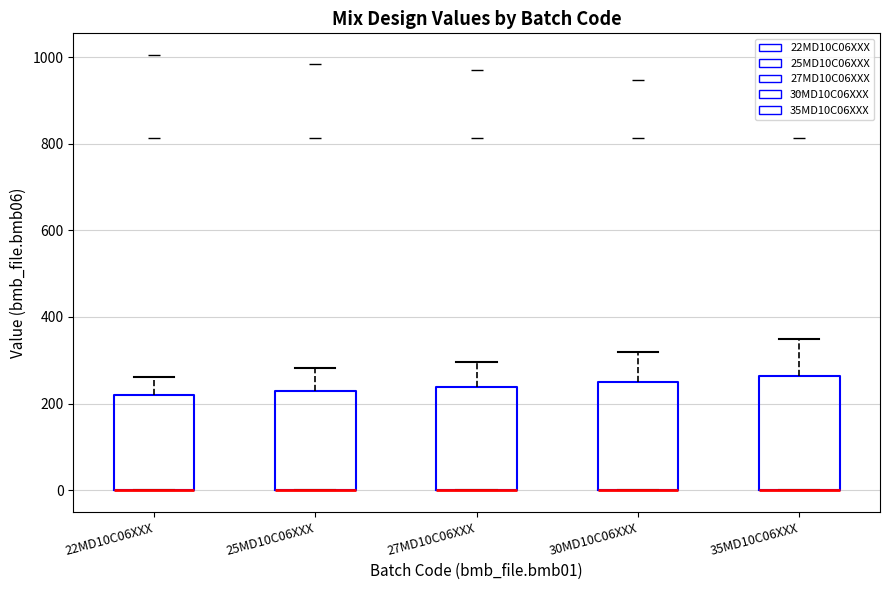

Where is the lower edge of the box for 22MD10C06XXX on the y-axis? The values are not printed on the chart, so give them approximately, as read against the axis.

0